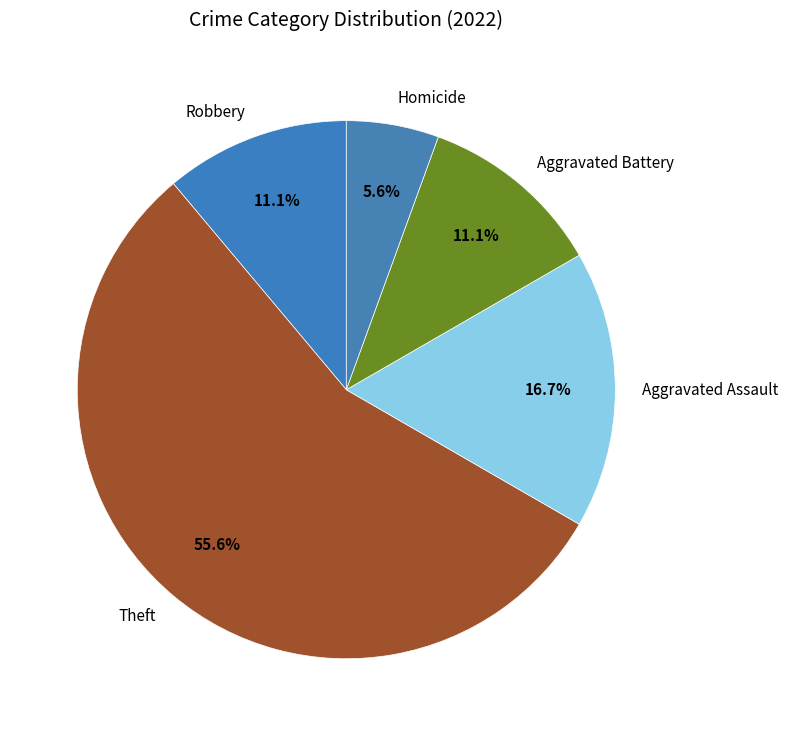

To the nearest percent, what is the average slice percentage?

20%